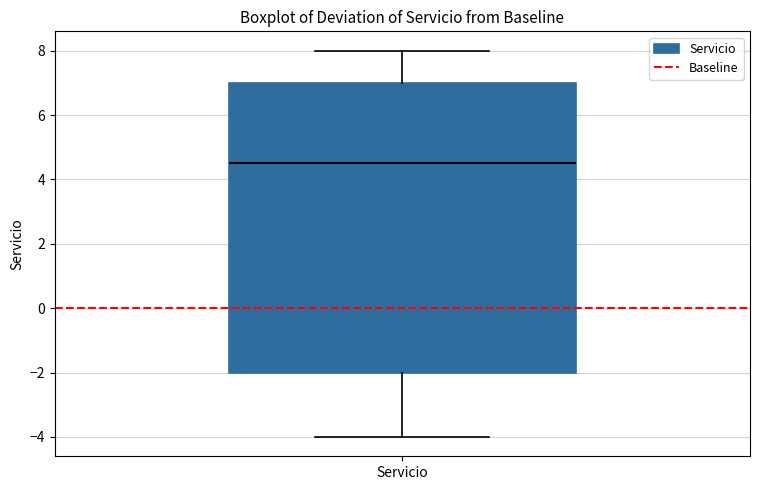

Transcribe this box plot: give where the median line is, the range the box spans, and where the two whiskers end, as read against the y-axis. The values are not printed on the chart, so give them approximately, as read against the axis.

median 4.6, box -2.0 to 7.0, whiskers -4.0 to 8.0